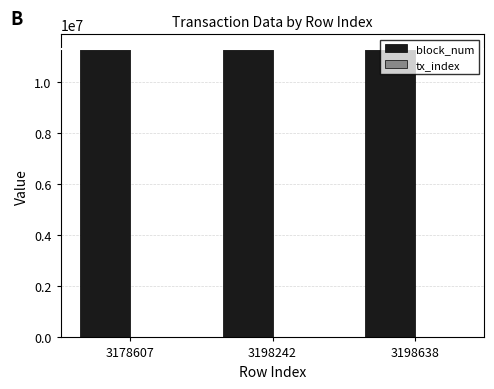

What is the sum of all block_num values?

33869409